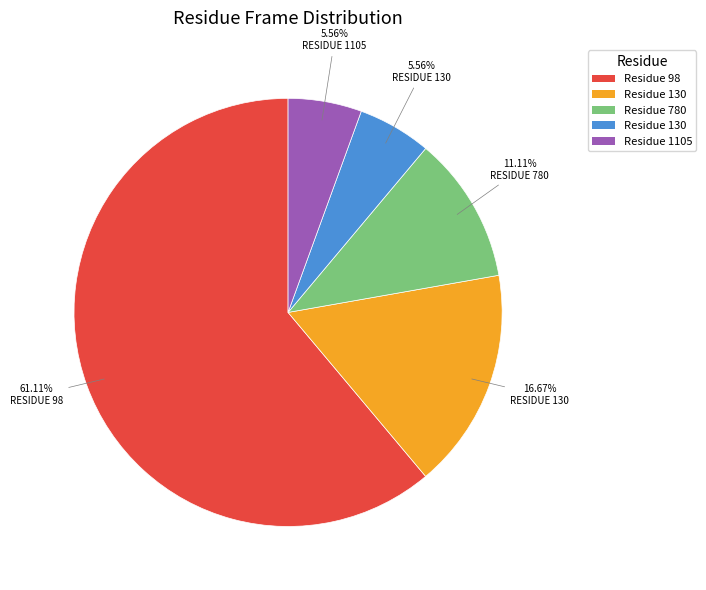

Does any single category account for the majority?

Yes